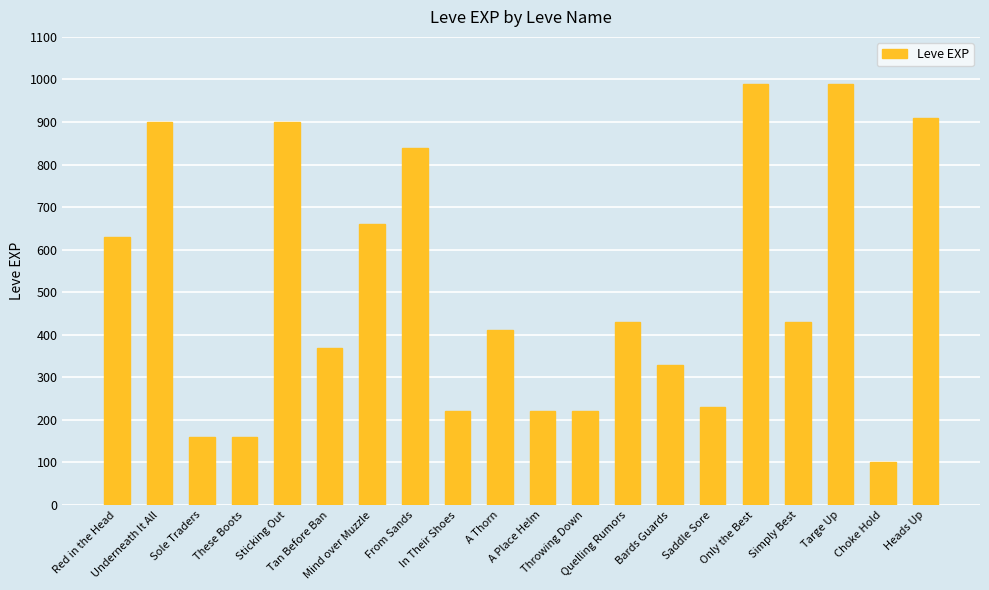

Is it true that the value at Throwing Down is 220?

True